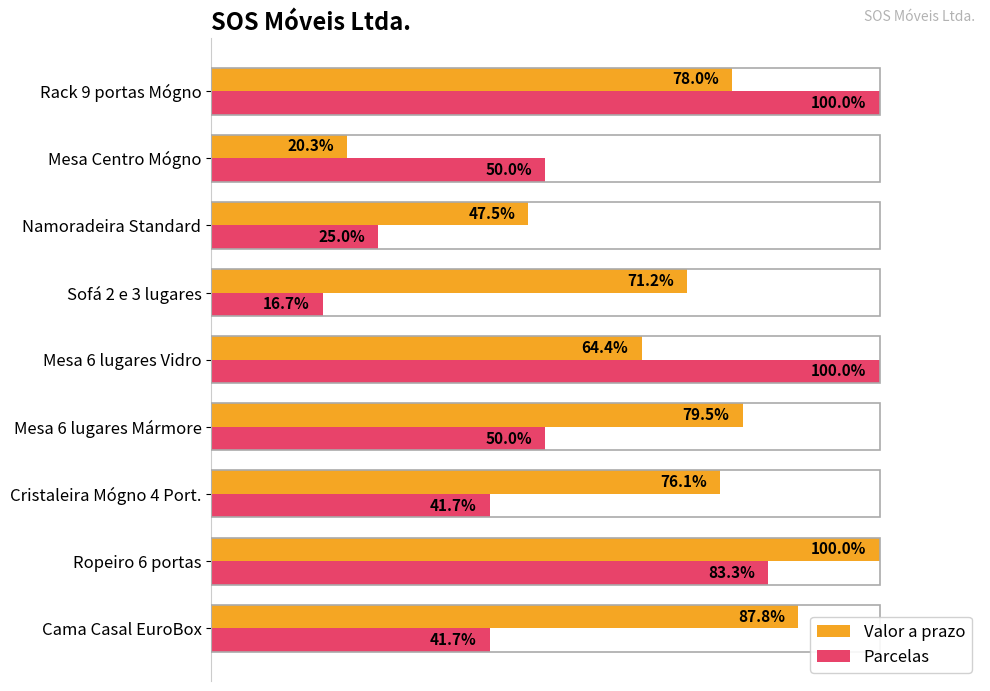

Which label corresponds to the smallest value in the chart?

Sofá 2 e 3 lugares